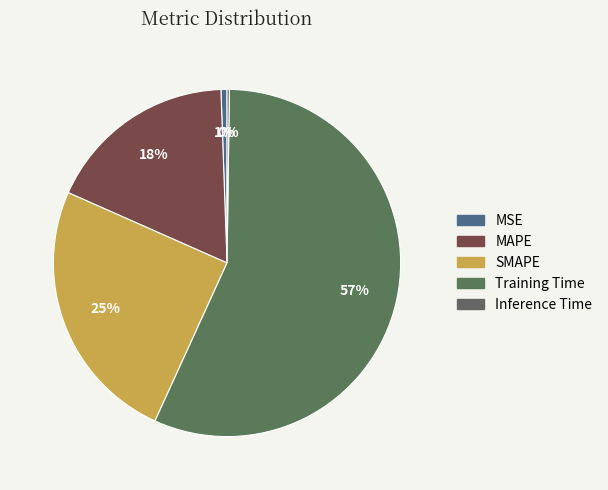

What is the change in value from MAPE to SMAPE?

+0.2